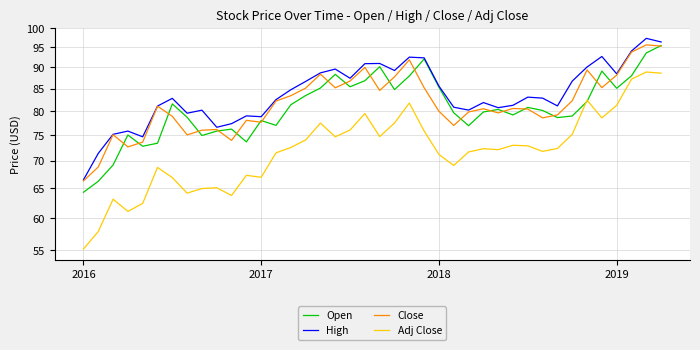

At how many categories does at least one series exceed 87?

14